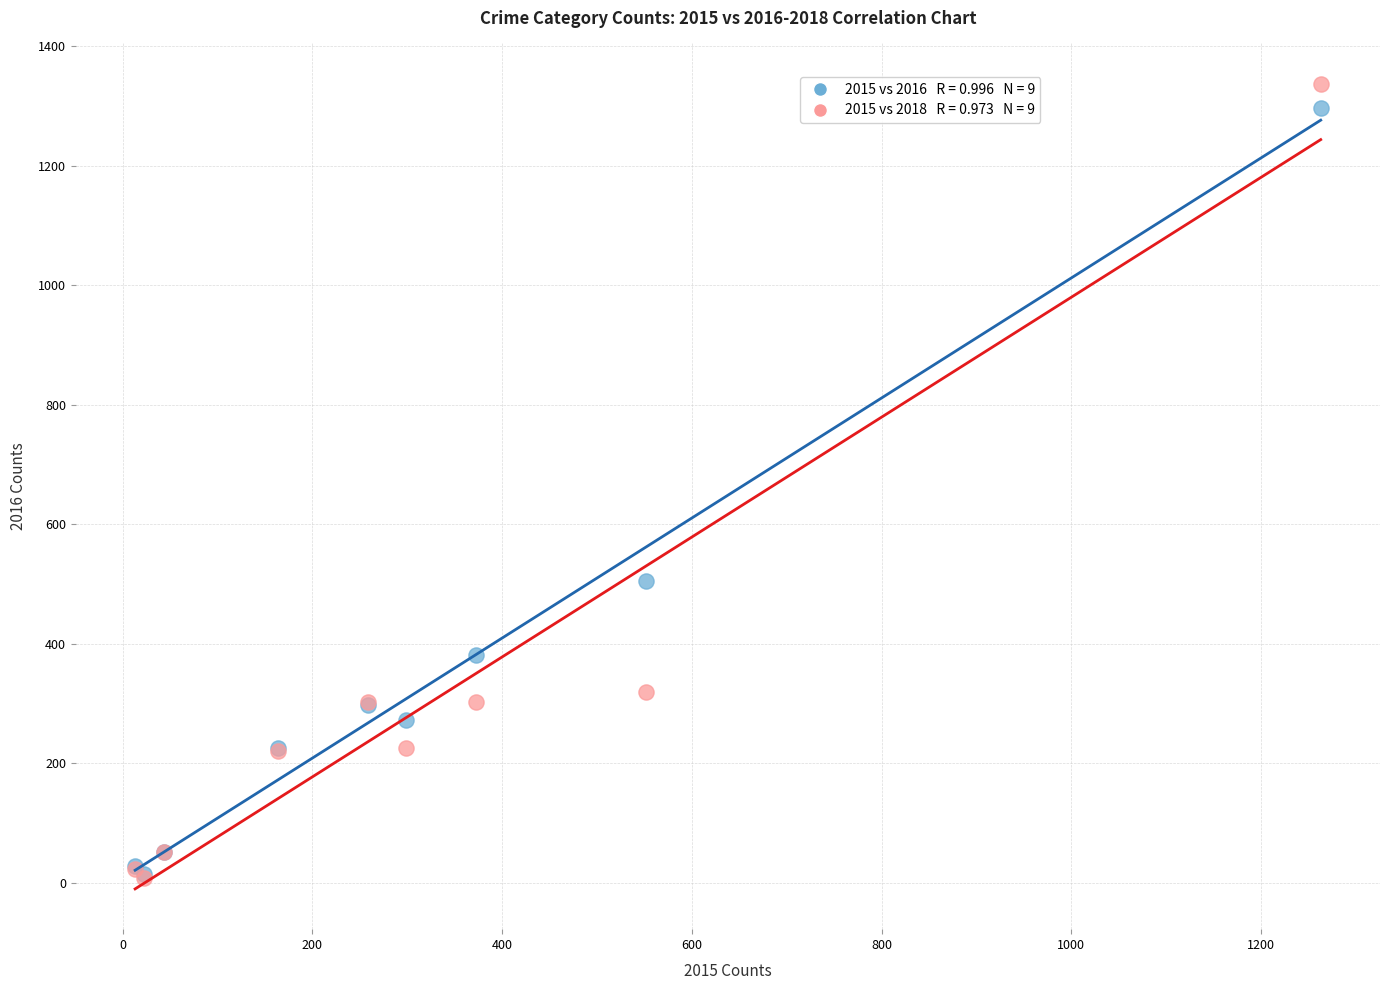

Across all series, what Y value is closest to 672?

505